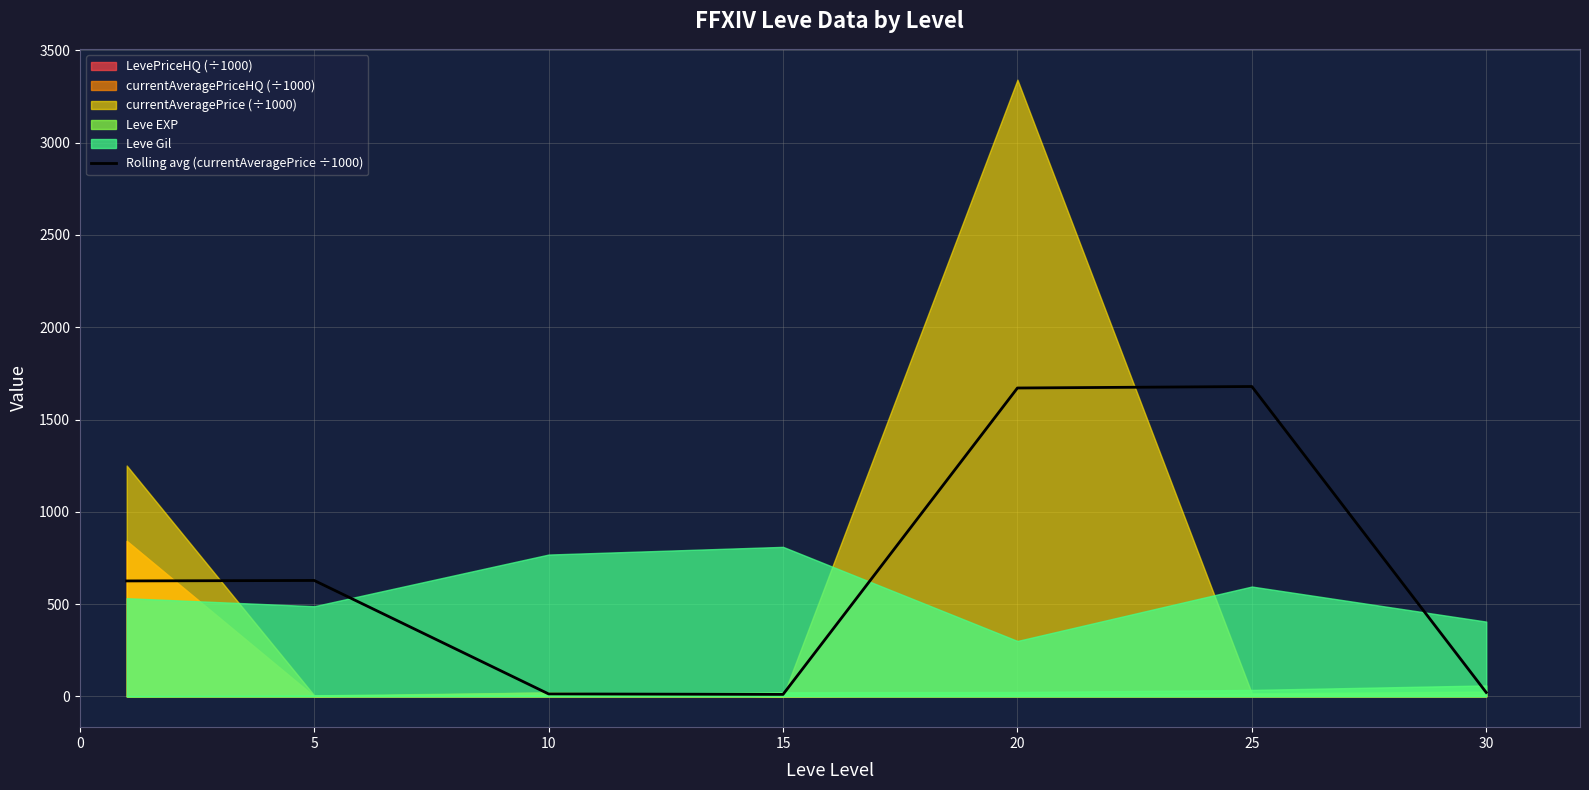

Reading left to right, transcribe all the data shown in this chart.

625.4	627.9	13.0	10.5	1670.8	1678.9	20.9